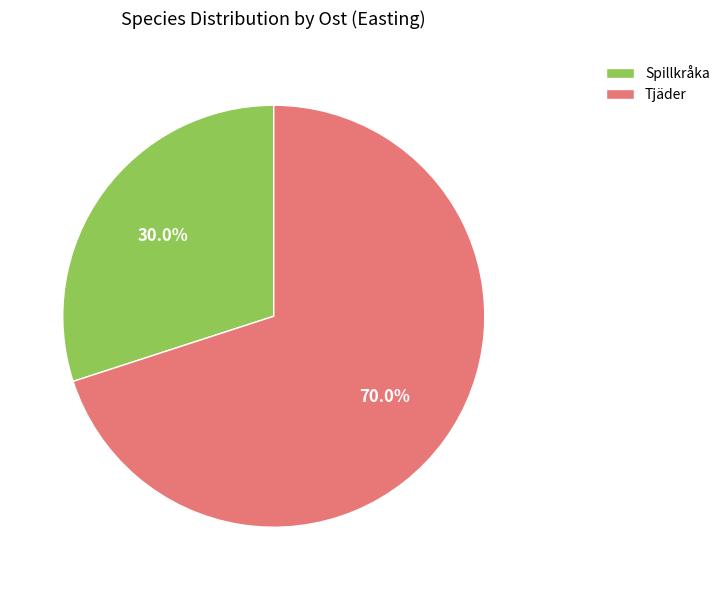

How many slices are in this pie chart?

2